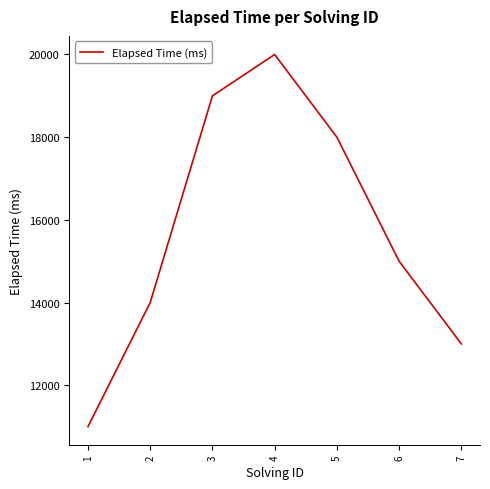

The chart shows a value of 11000 at 1. True or false?

True